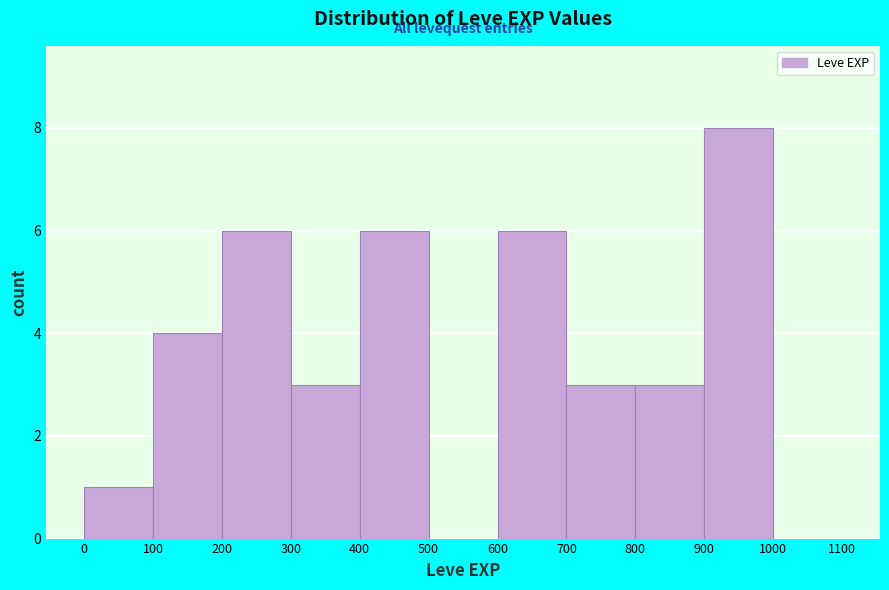

Reading left to right, list every bar in this chart as the range it spans on the x-axis followed by its height. The values are not printed on the chart, so give them approximately, as read against the axis.

0 to 100: 1
100 to 200: 4
200 to 300: 6
300 to 400: 3
400 to 500: 6
500 to 600: 0
600 to 700: 6
700 to 800: 3
800 to 900: 3
900 to 1000: 8
1000 to 1100: 0